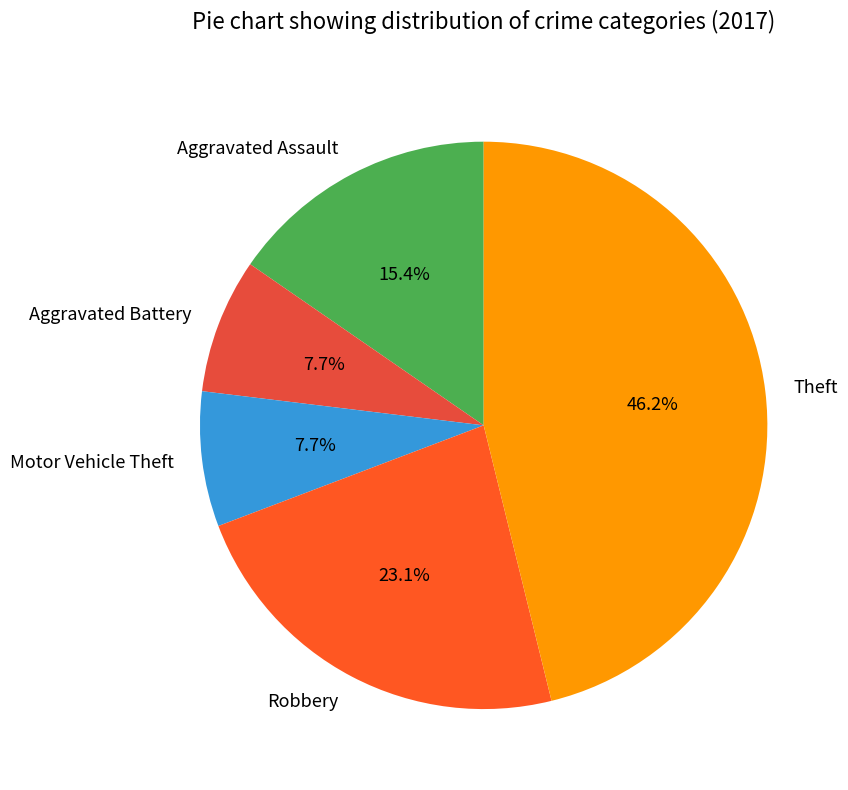

Is there a majority slice in this chart?

No